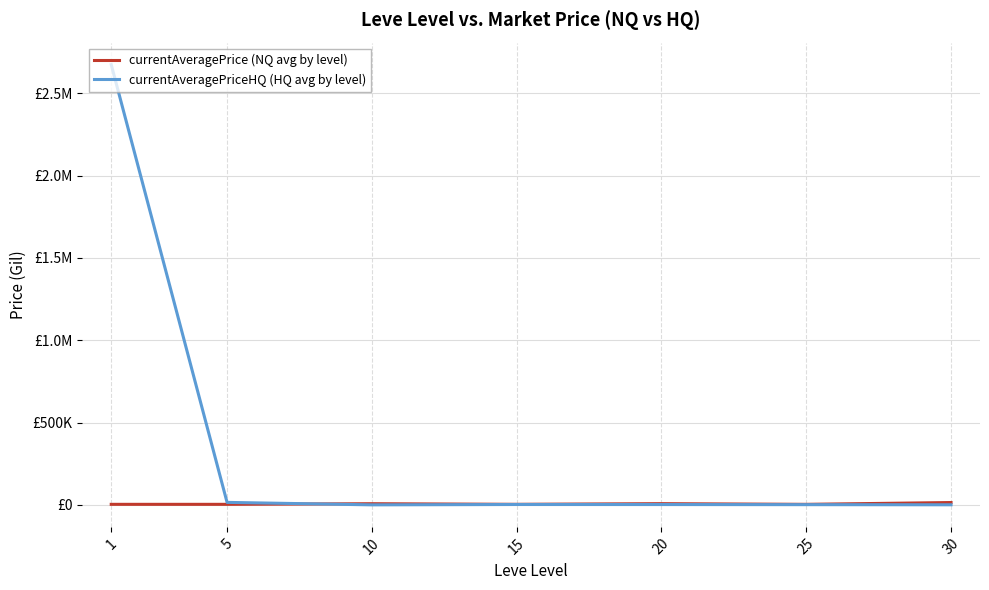

Does the chart display data point markers on the line(s)?

No